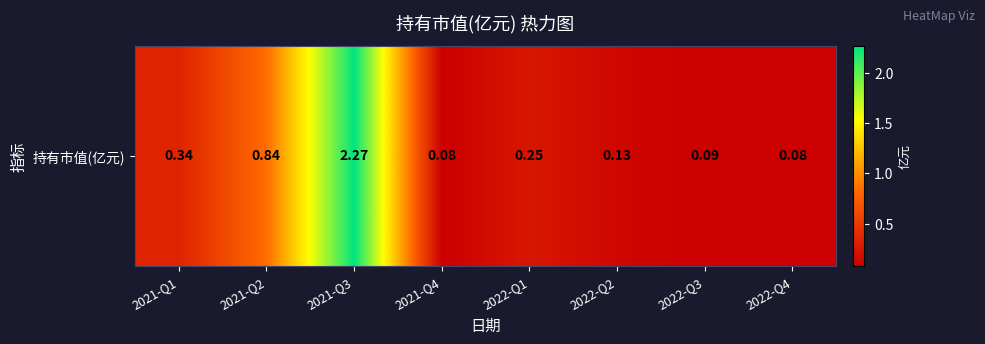

What is the sum of the values at 2022-Q2 and 2021-Q2?

1.0